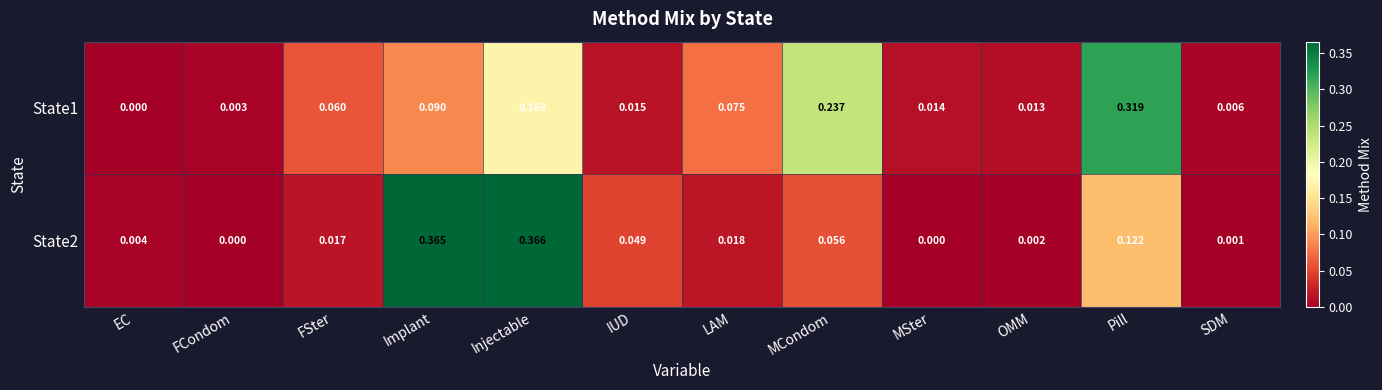

Rank the series by their maximum value, from highest to lowest.

State2, State1